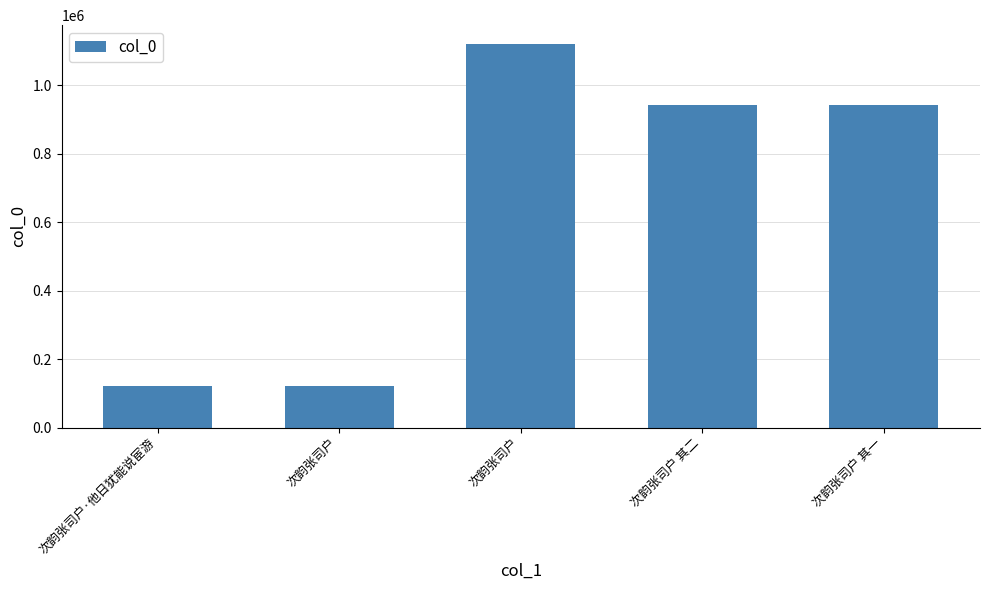

How many series are shown in this chart?

1